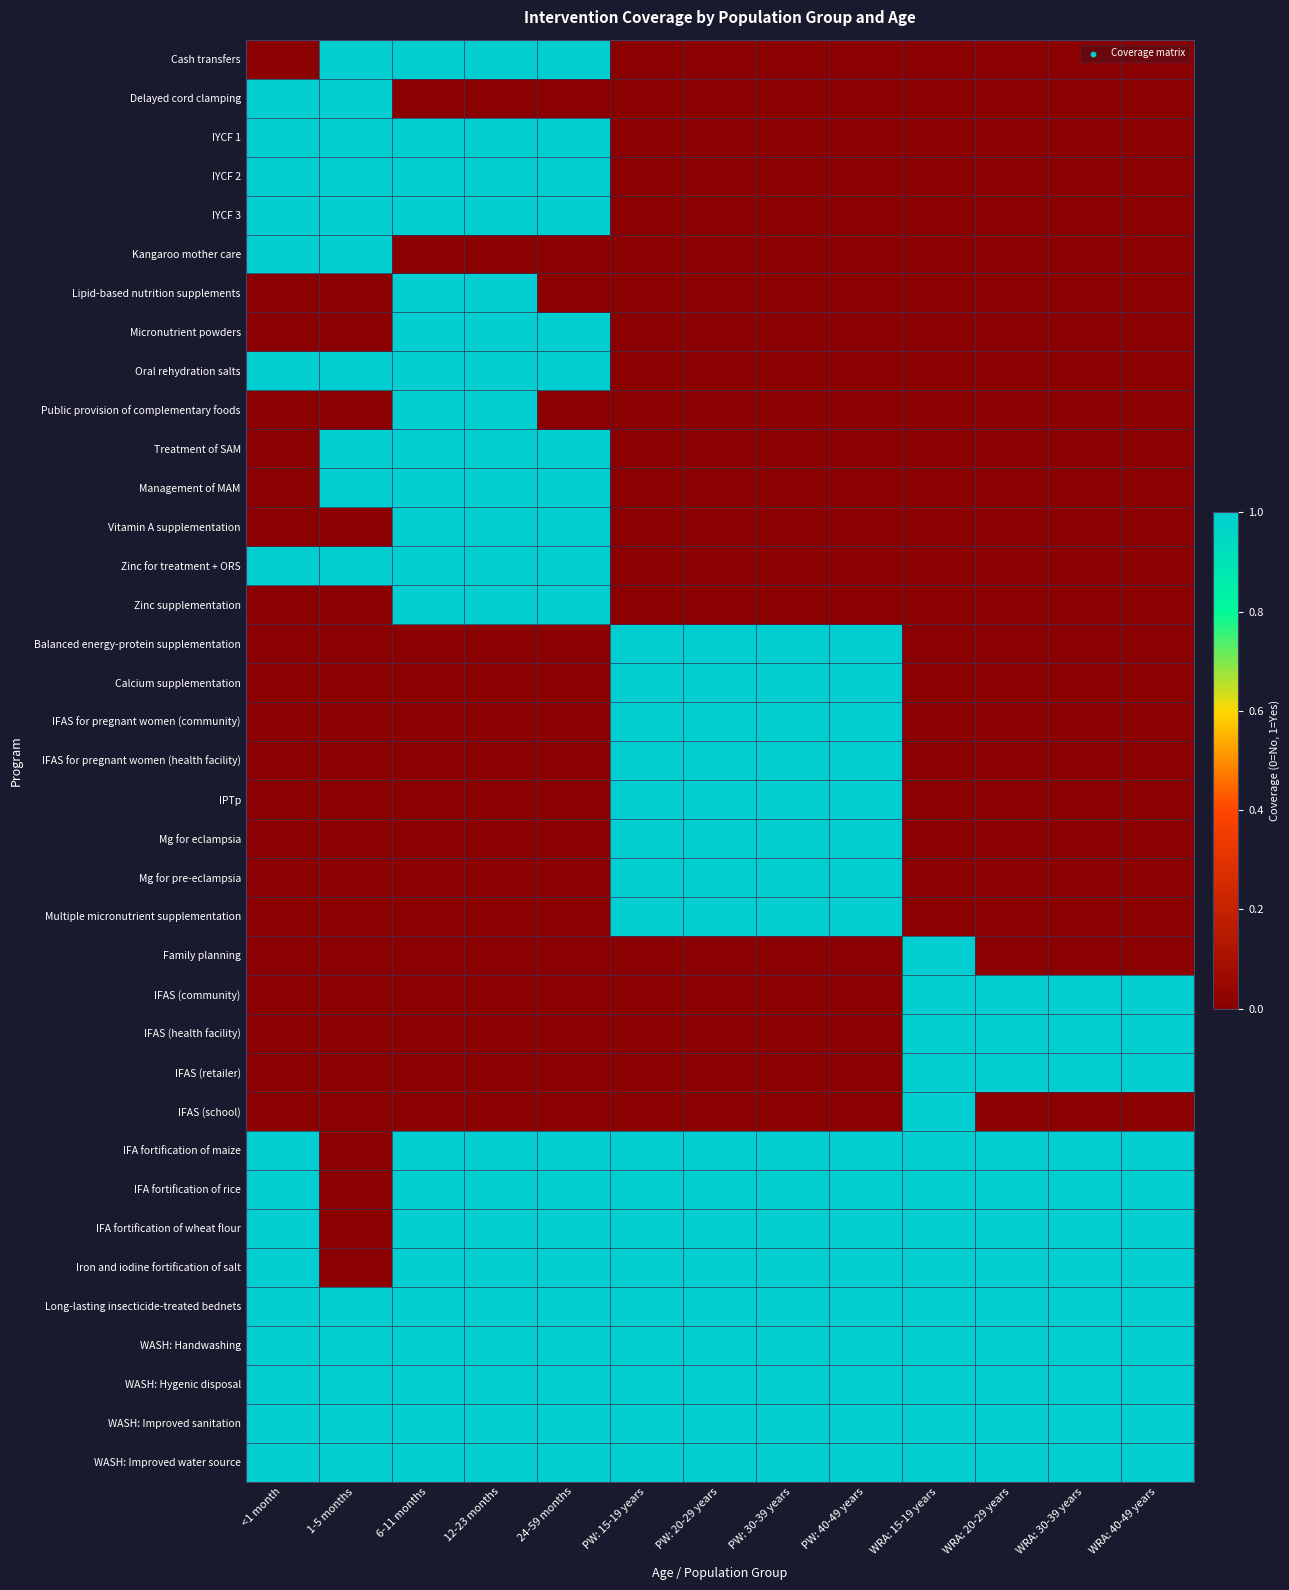

Which series has the largest total across all categories?

Long-lasting insecticide-treated bednets